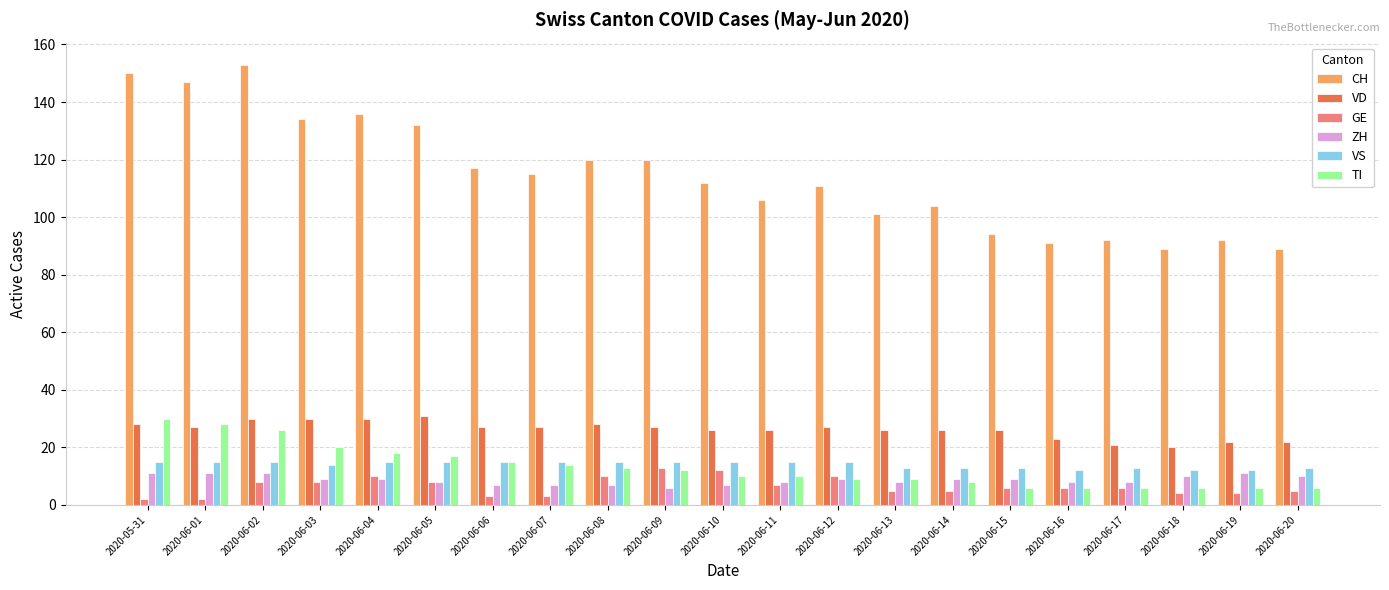

Is it true that TI equals 10 at 2020-06-11?

True